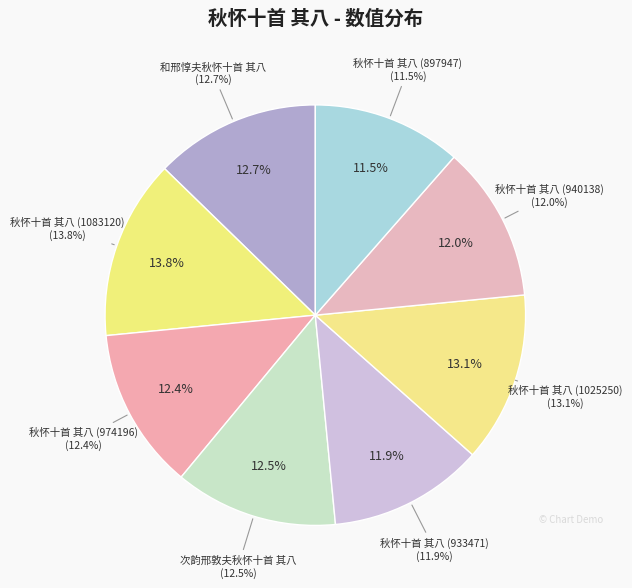

How many segments does this pie chart have?

8